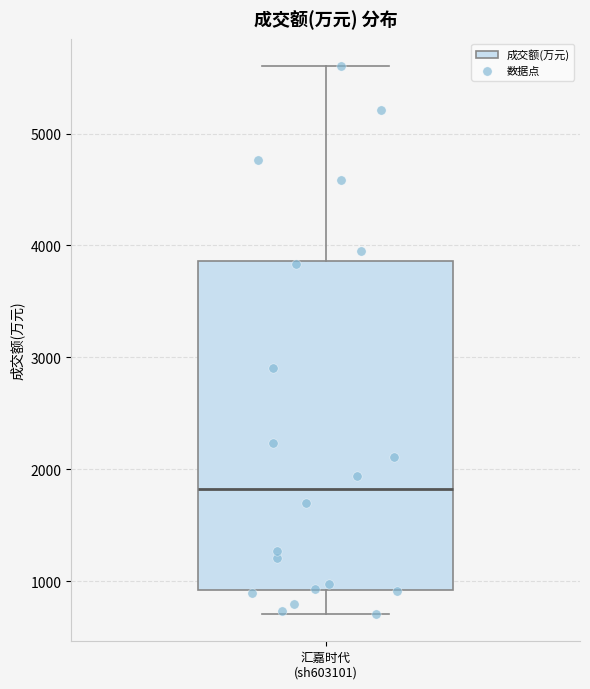

Read this box plot against the y-axis: the position of the median line, the range covered by the box, and the ends of both whiskers. The values are not printed on the chart, so give them approximately, as read against the axis.

median 1800, box 900 to 3900, whiskers 700 to 5600